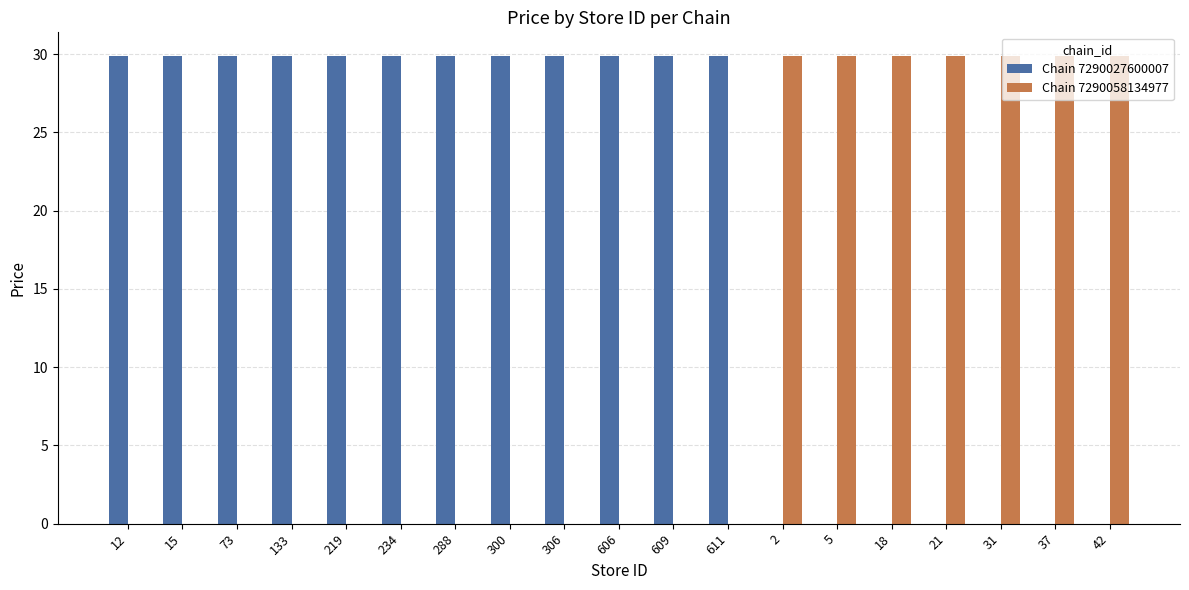

Which series has the largest total across all categories?

Chain 7290027600007